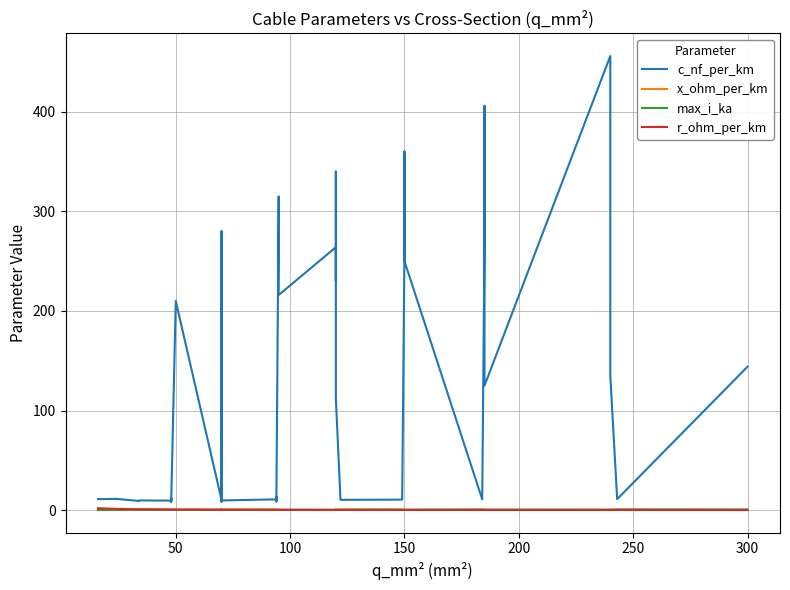

True or false: max_i_ka and r_ohm_per_km intersect in this chart.

True